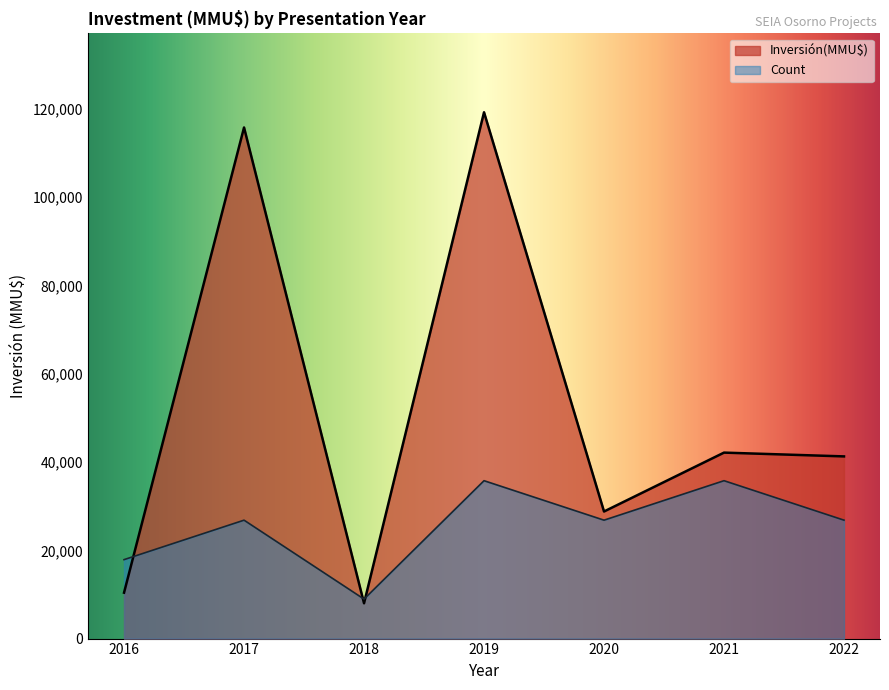

True or false: Count and Inversión(MMU$) cross at least once.

True